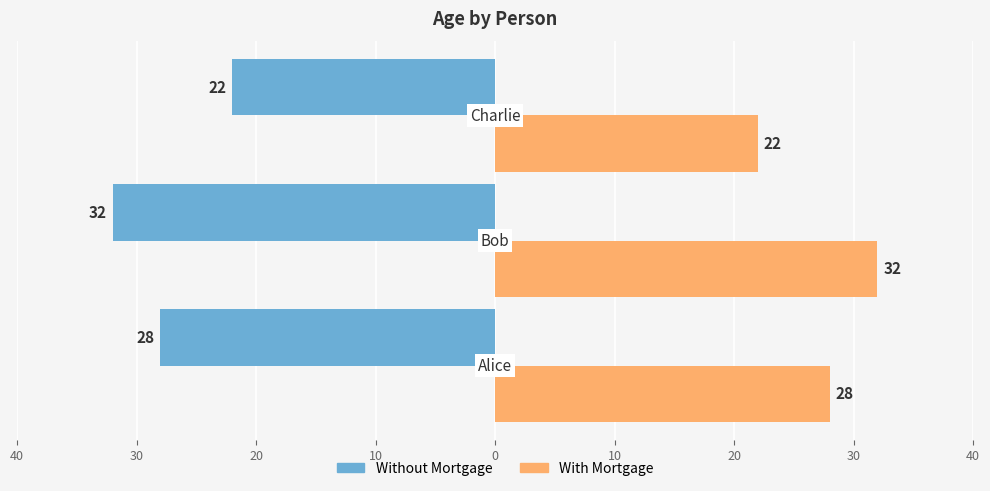

What are all the series names shown in the legend?

Without Mortgage, With Mortgage